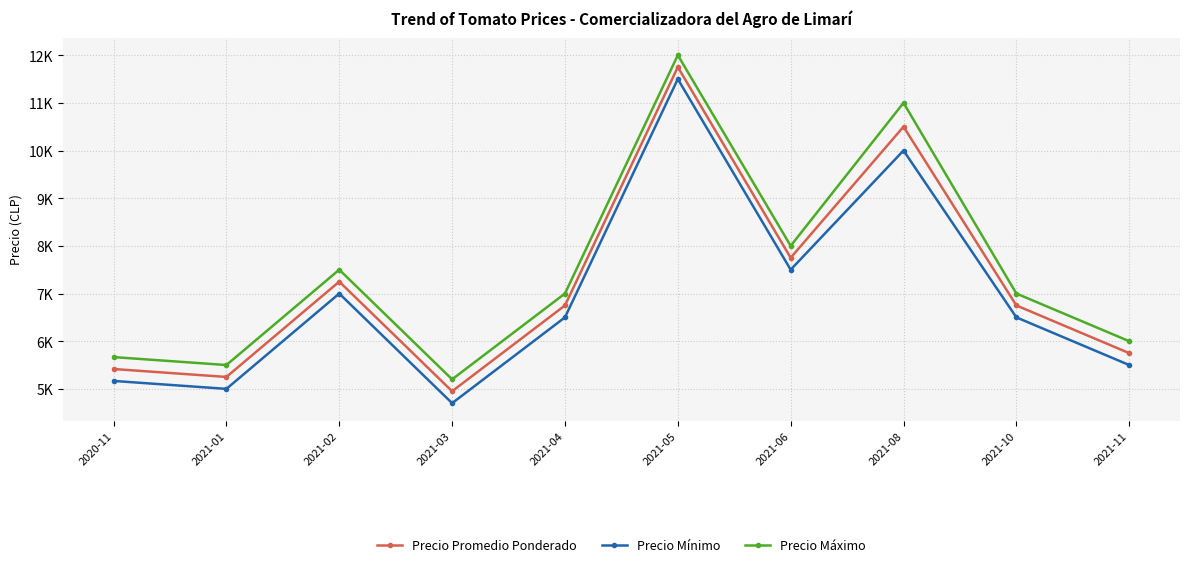

At which label does Precio Mínimo reach its peak?

2021-05